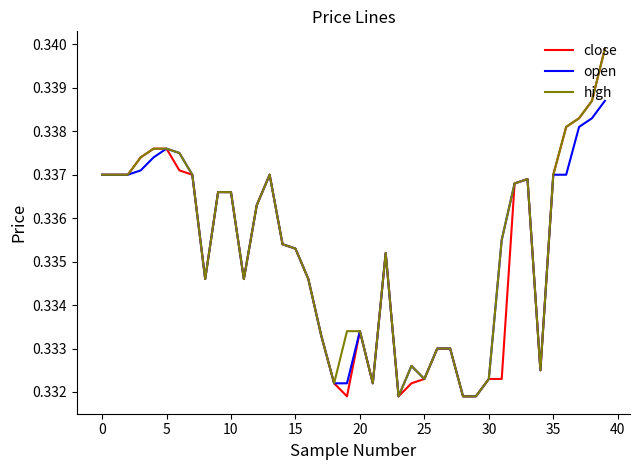

Does the chart display data point markers on the line(s)?

No